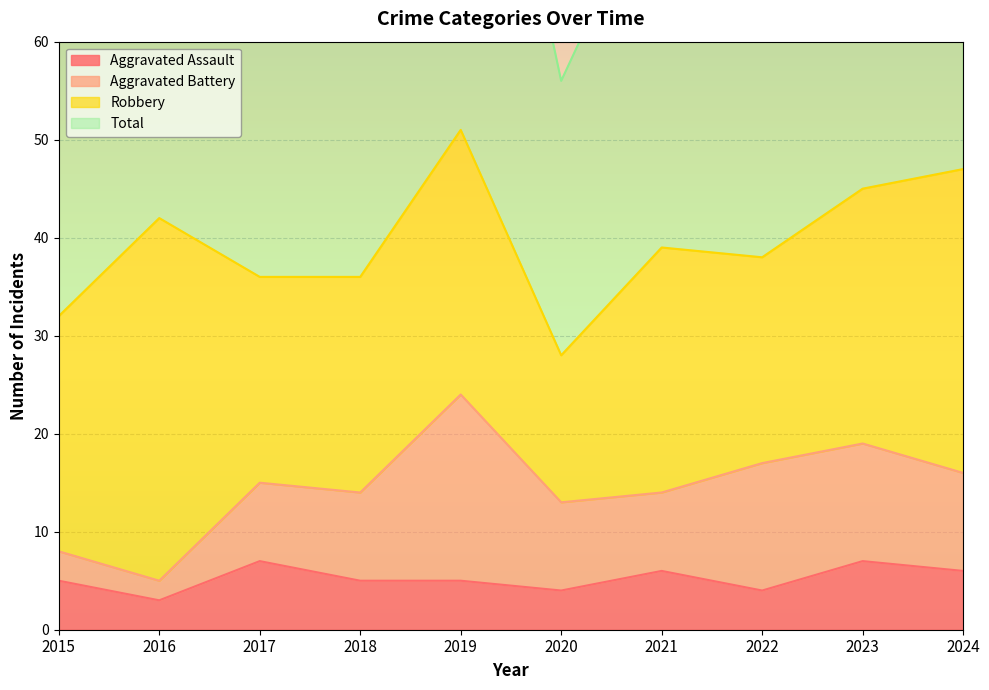

Is it true that Aggravated Assault equals 3 at 2016?

True